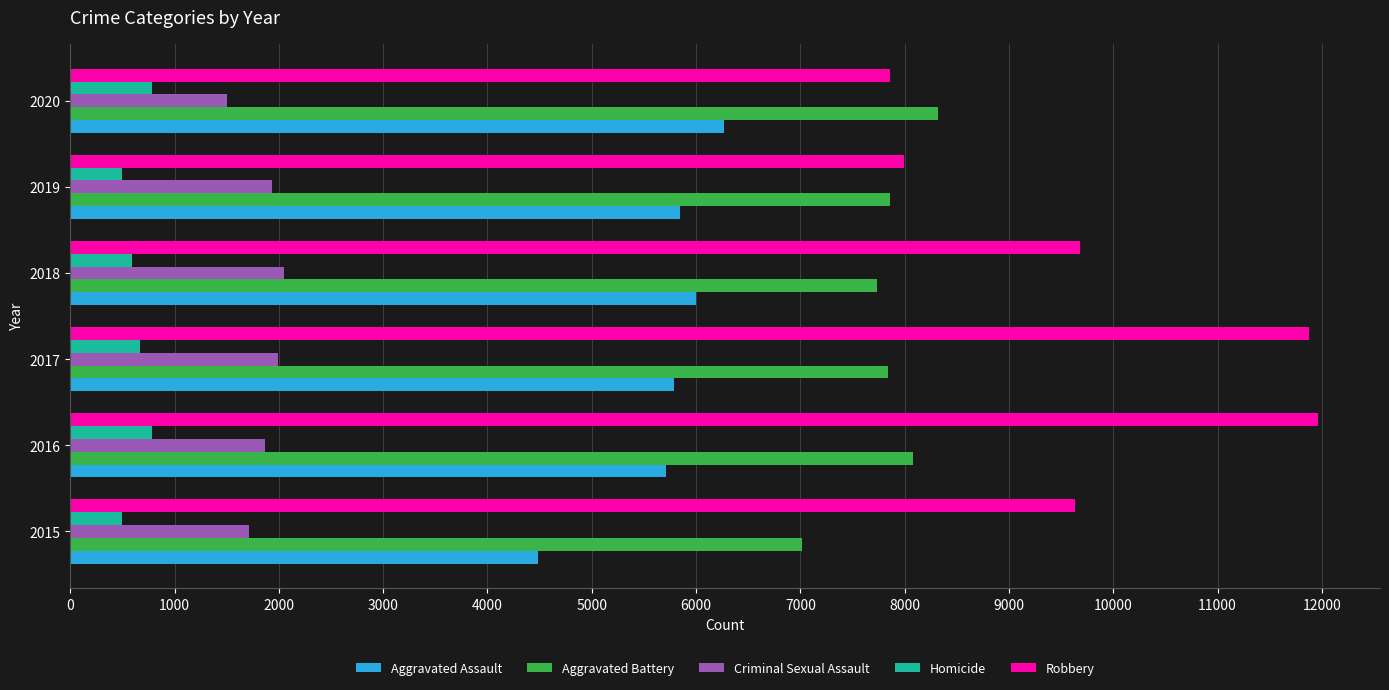

Which series has the largest total across all categories?

Robbery